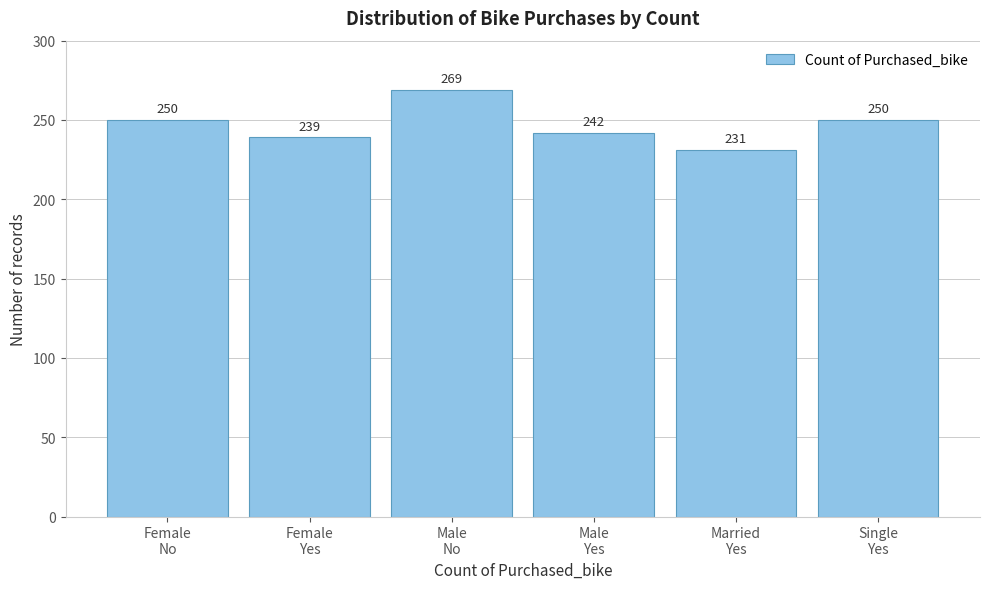

Reading right to left, list all the values displayed in this chart.

250	231	242	269	239	250